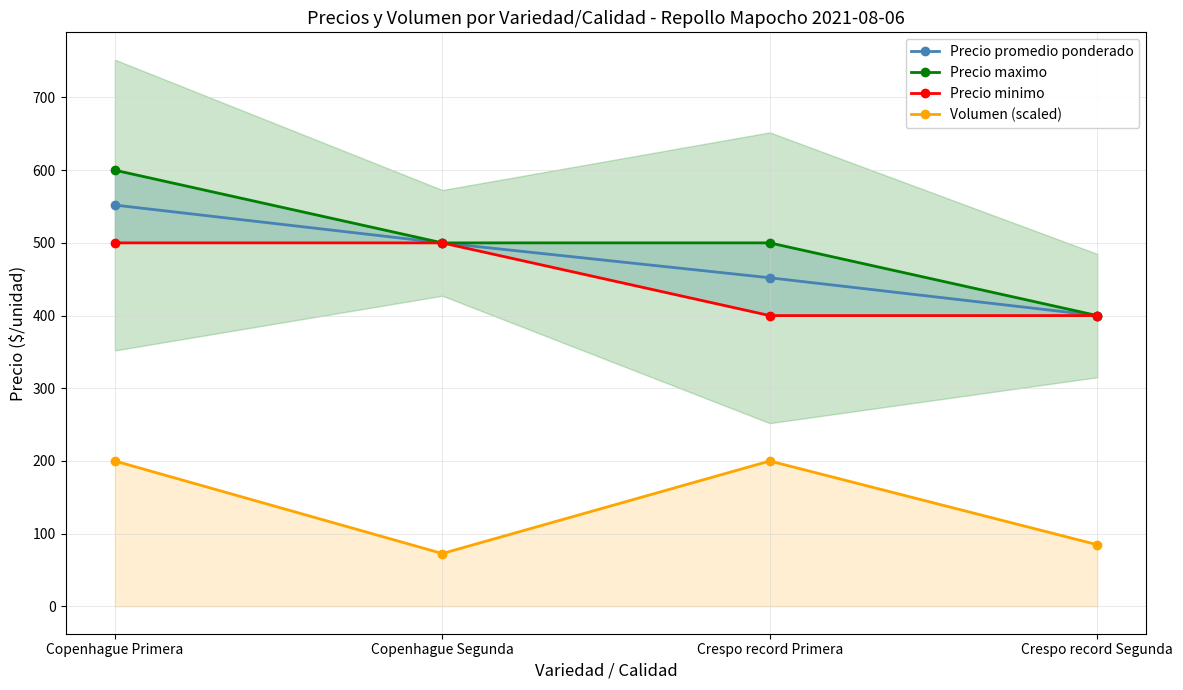

The value of Precio promedio ponderado at Copenhague Segunda is 303.8. True or false?

False